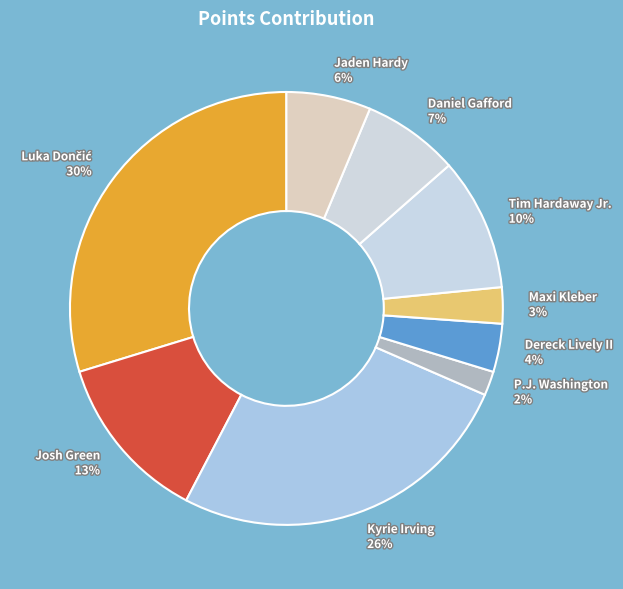

Is it true that Maxi Kleber is 3% of the pie?

True